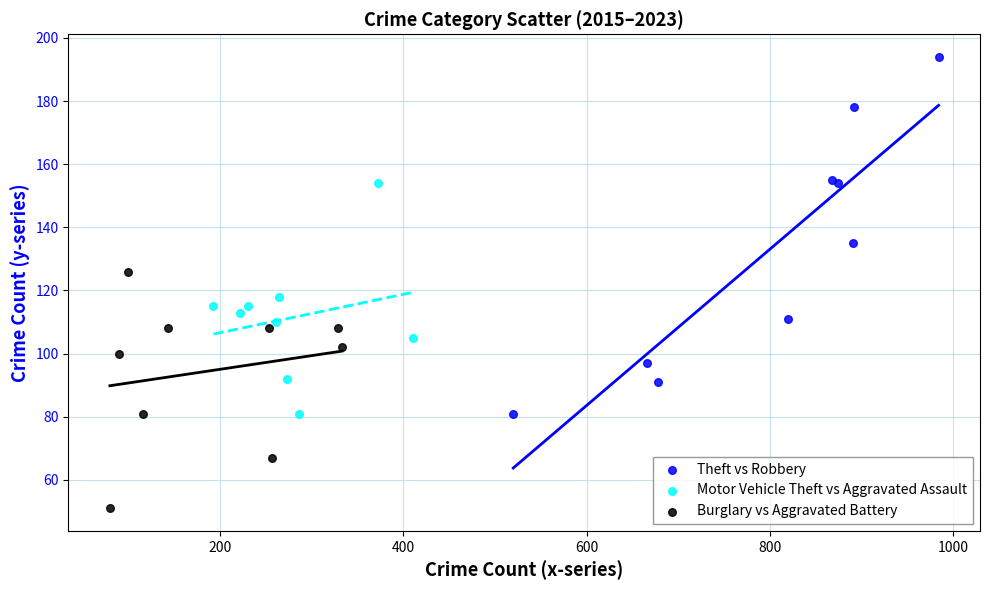

Which series has the widest spread of Y values?

Theft vs Robbery